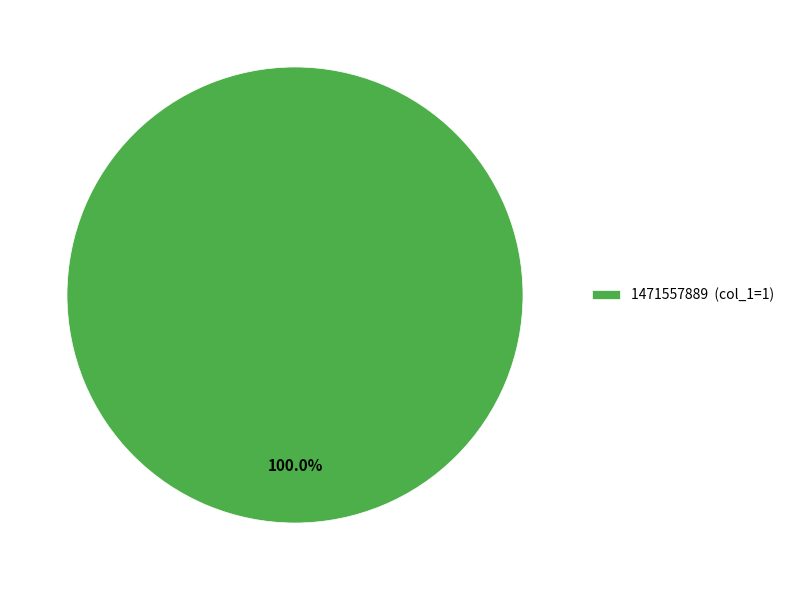

Rank the categories by value from highest to lowest.

1471557889 (col_1=1)